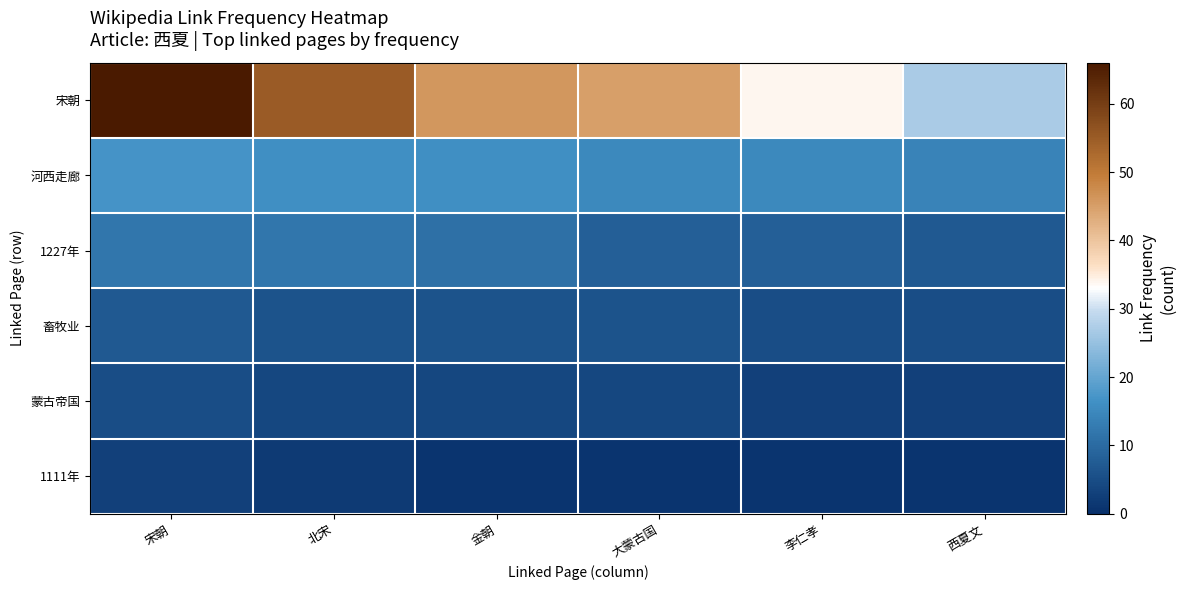

What is the spread (max minus min) of values at 宋朝?

63